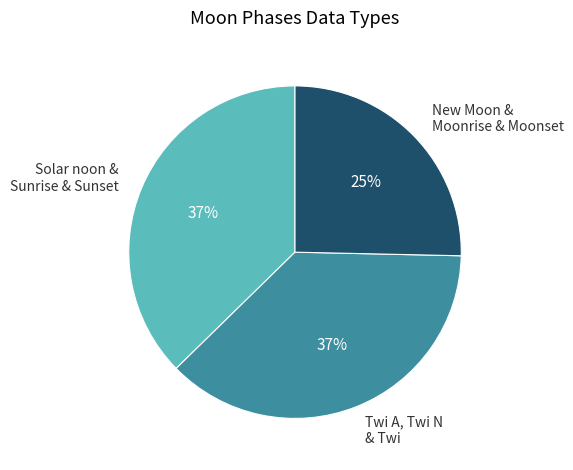

Is it true that Twi A, Twi N & Twi is 44% of the pie?

False